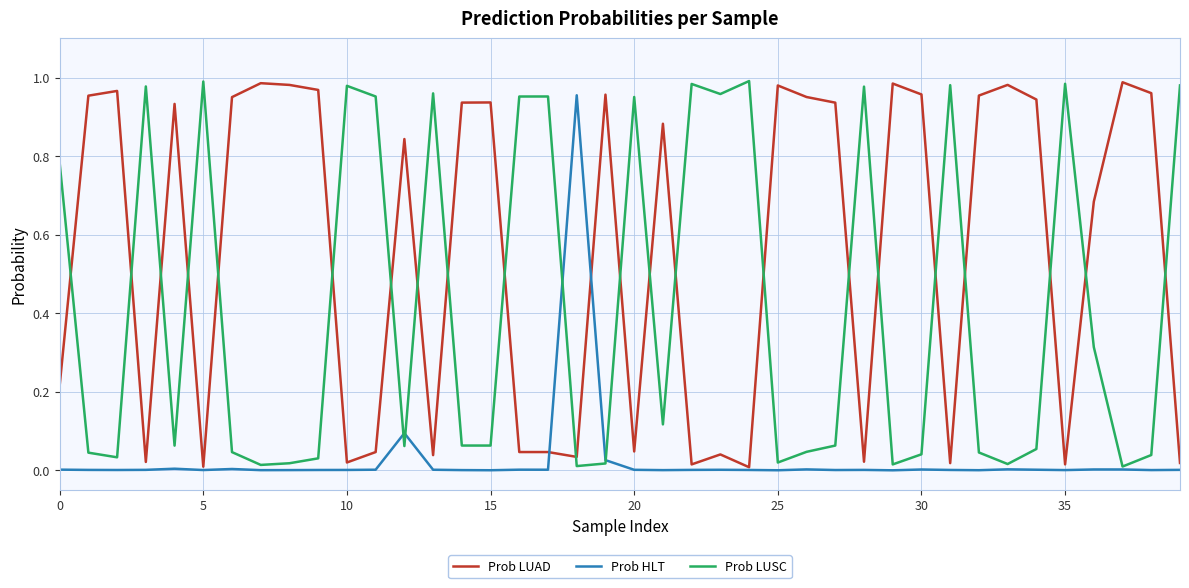

Rank the series by their average value, from lowest to highest.

Prob HLT, Prob LUSC, Prob LUAD